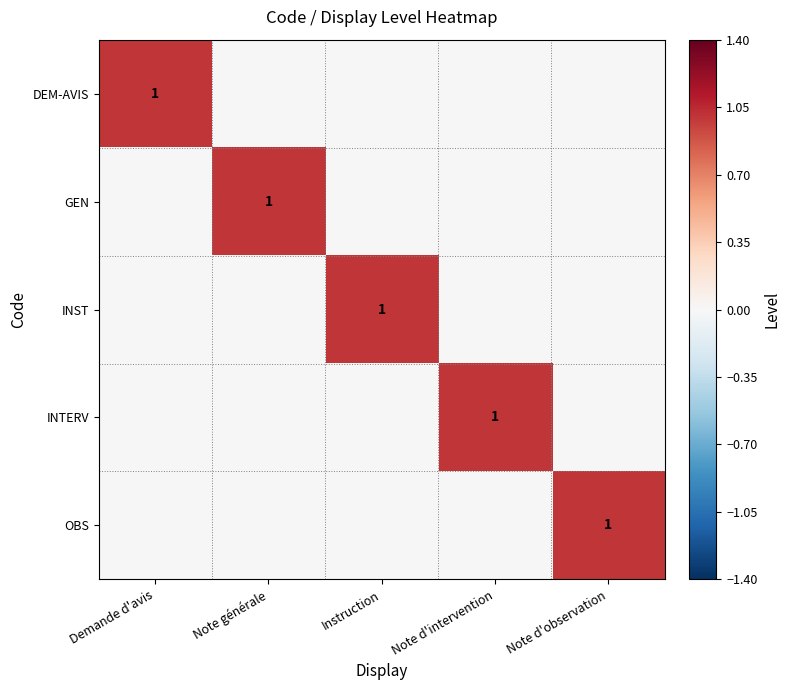

The DEM-AVIS series shows 0 at Demande d'avis. True or false?

False